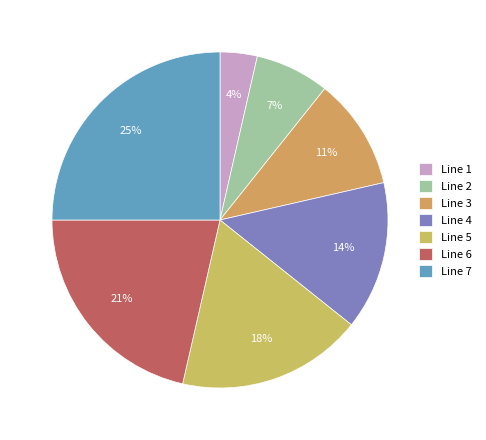

Does Line 1 account for over 50% of the chart?

No